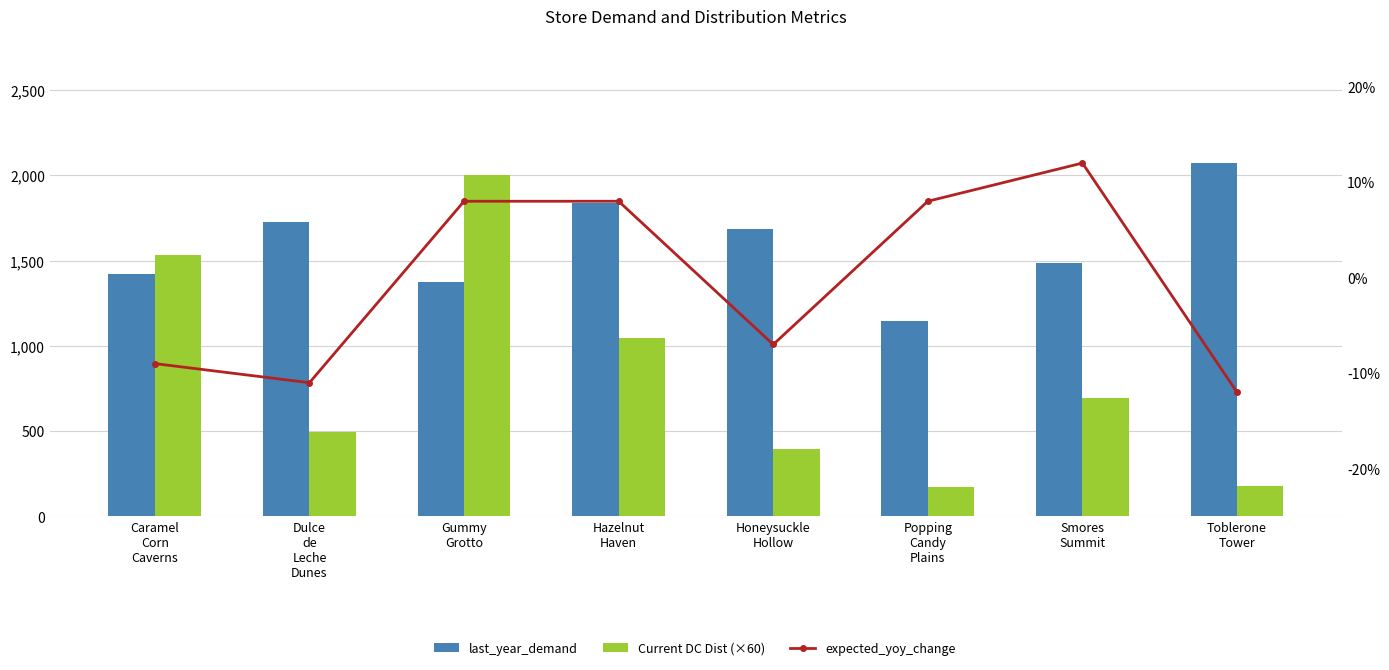

How many categories are shown in the chart?

8